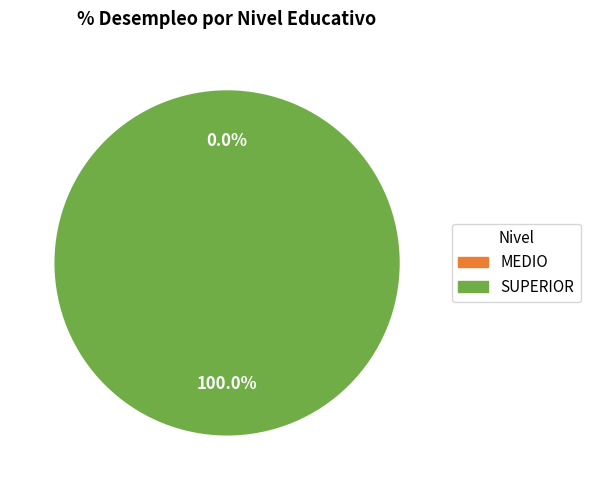

Count the number of slices in the pie.

2